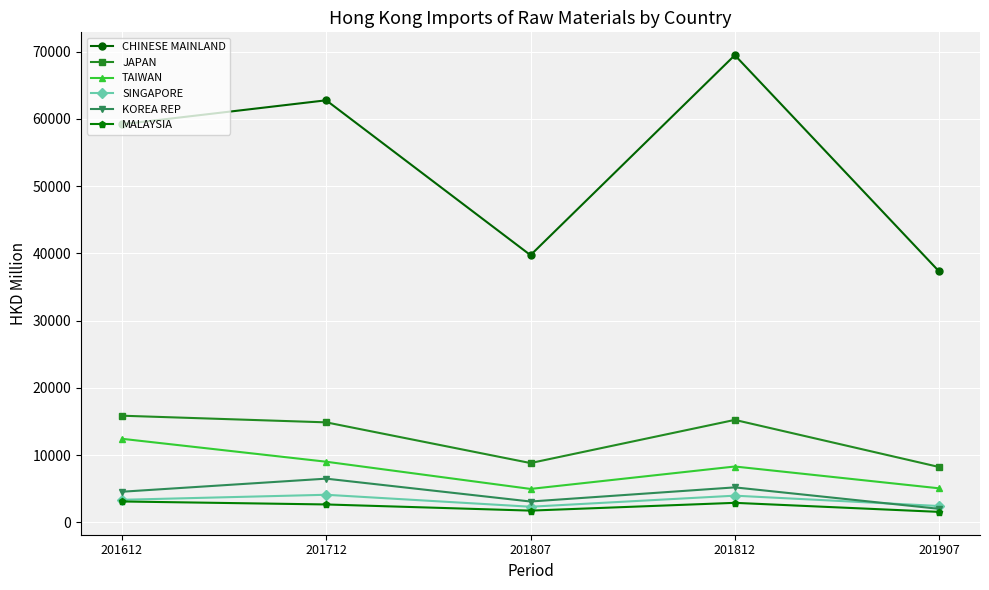

What is the total value across all series at 201807?

60725.4